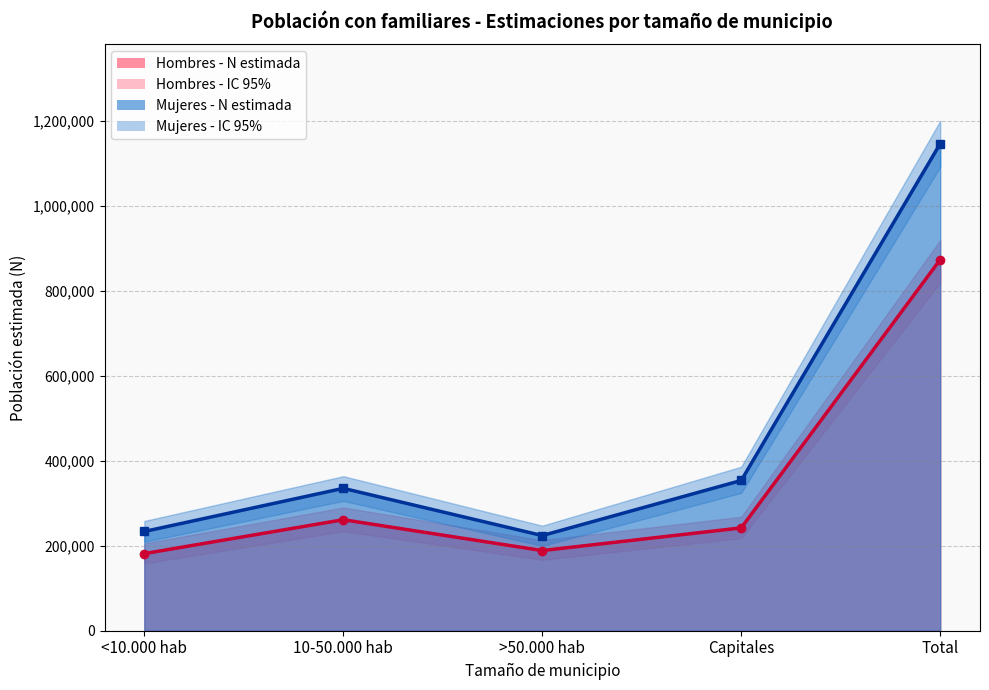

How many interior local valleys does the Mujeres - Lím inf IC series have?

1